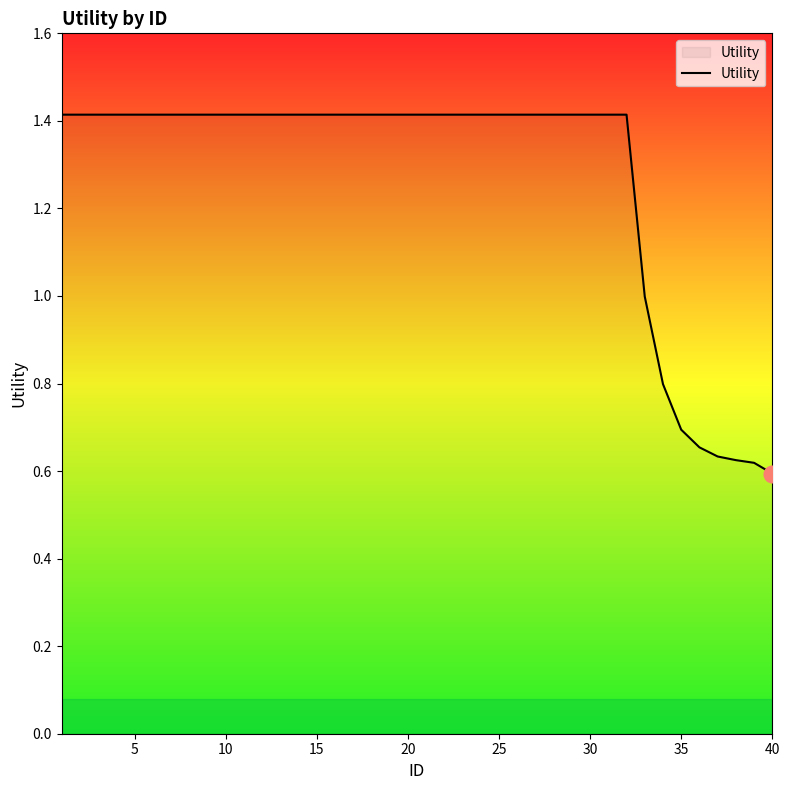

What is the greatest value displayed?

1.4